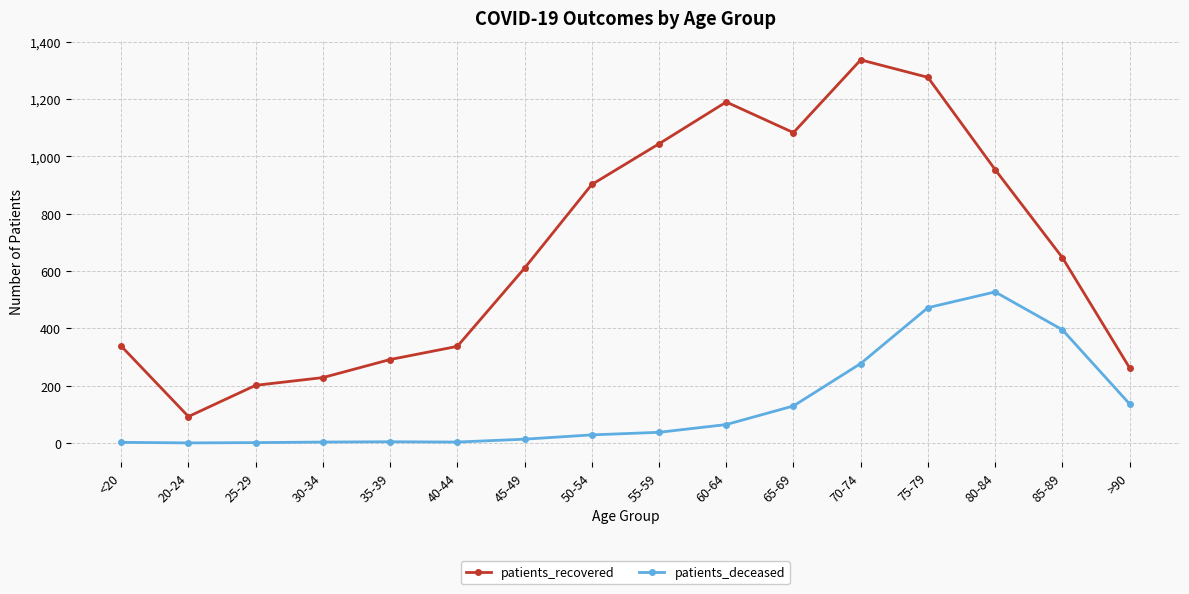

How many data points in patients_recovered are less than 647?

8